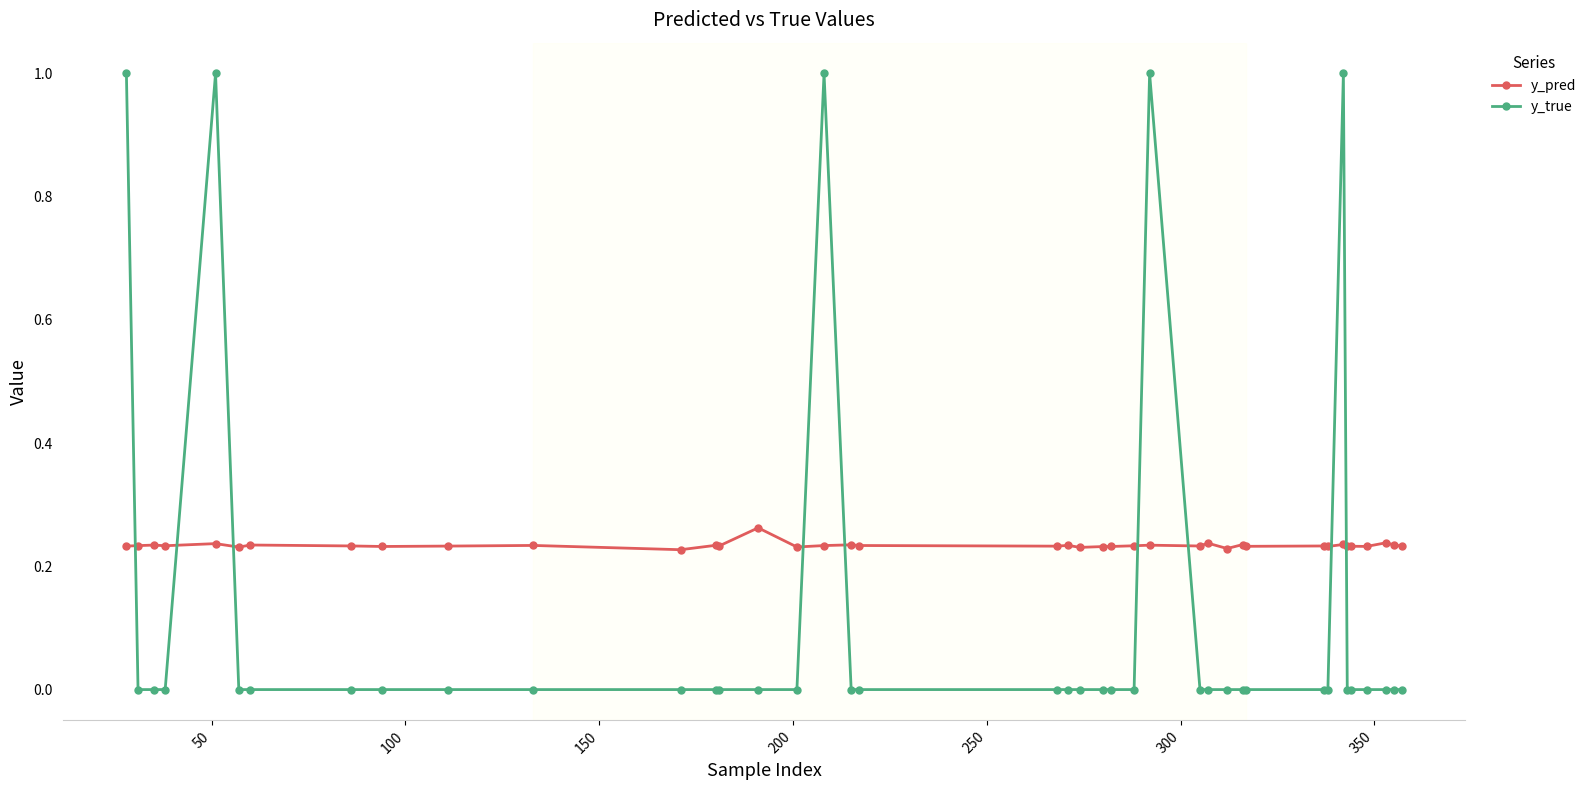

Rank the series by their maximum value, from lowest to highest.

y_pred, y_true